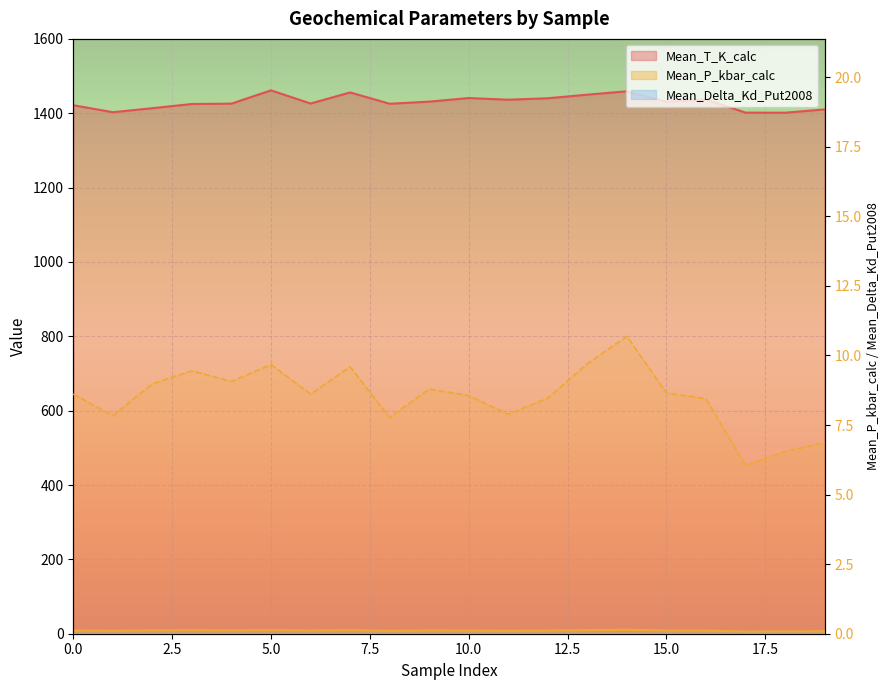

Where is the first local maximum for Mean_T_K_calc?

5